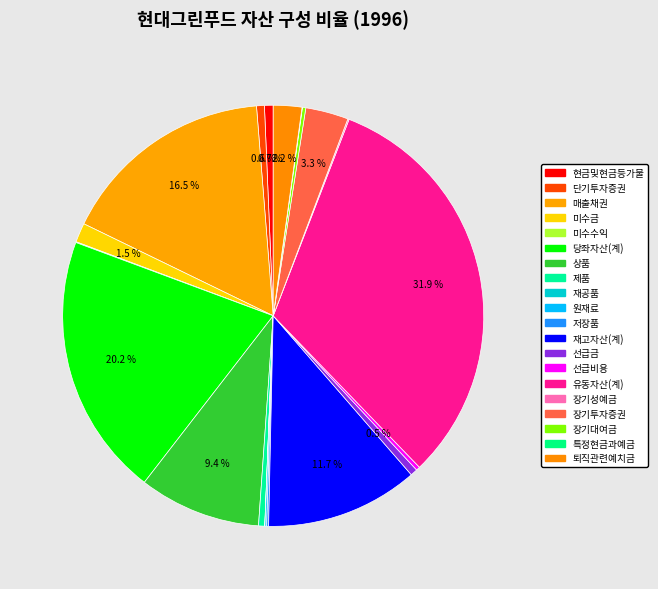

Rank the categories by value from highest to lowest.

유동자산(계), 당좌자산(계), 매출채권, 재고자산(계), 상품, 장기투자증권, 퇴직관련예치금, 미수금, 현금및현금등가물, 단기투자증권, 선급금, 제품, 선급비용, 장기대여금, 저장품, 원재료, 장기성예금, 미수수익, 특정현금과예금, 재공품